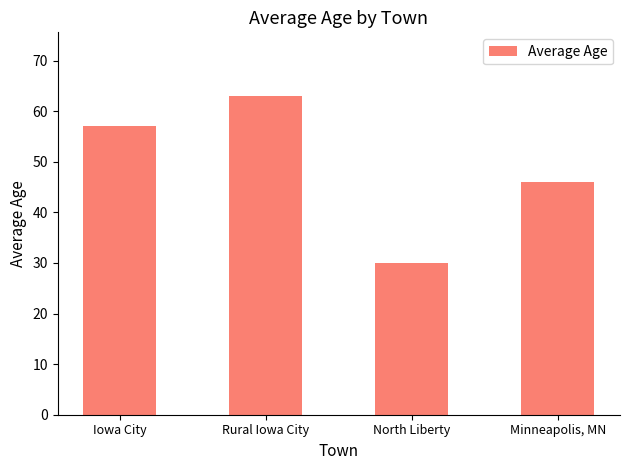

What is the change in value from North Liberty to Minneapolis, MN?

+16